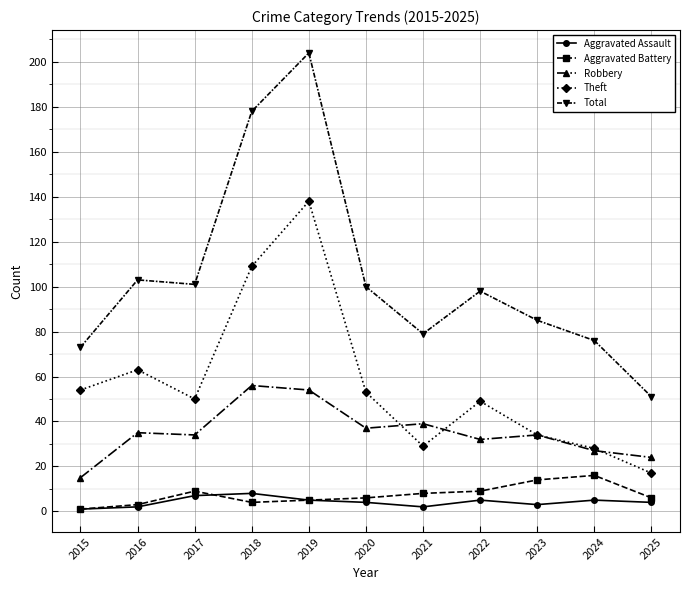

At which label does Aggravated Battery reach its minimum?

2015